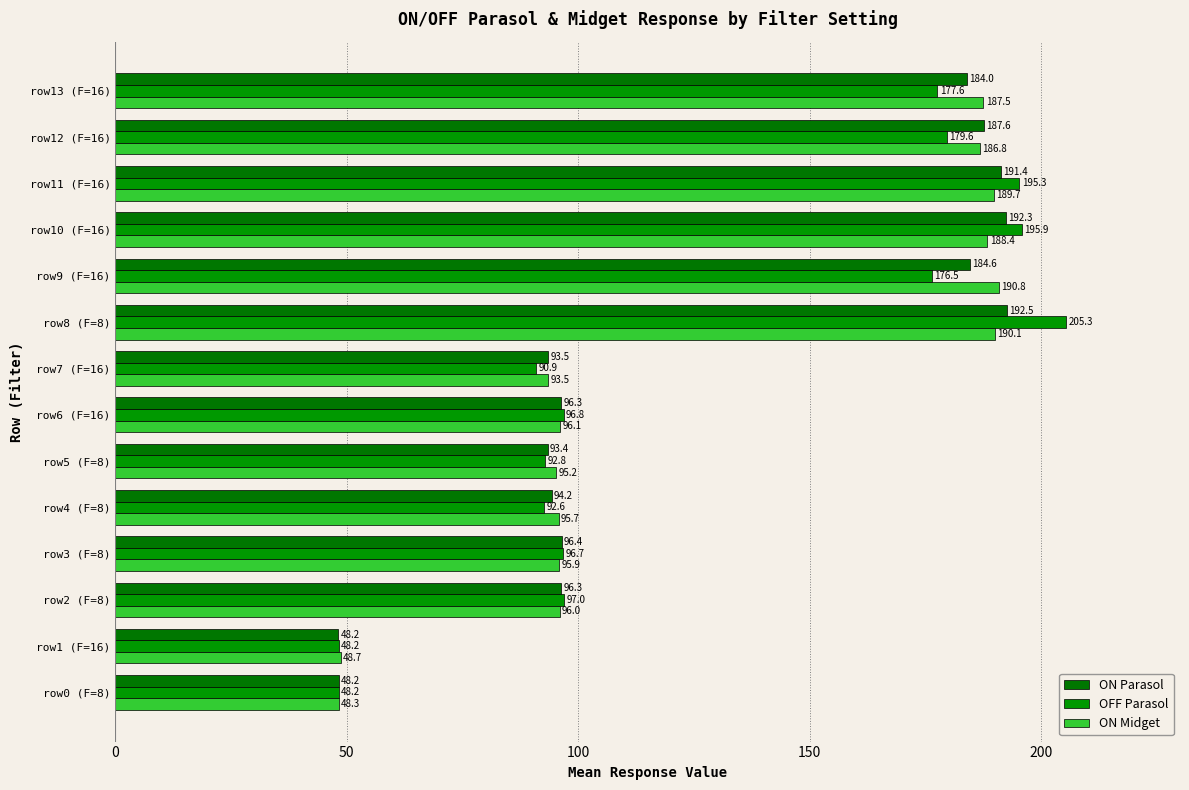

How many series are shown in this chart?

3